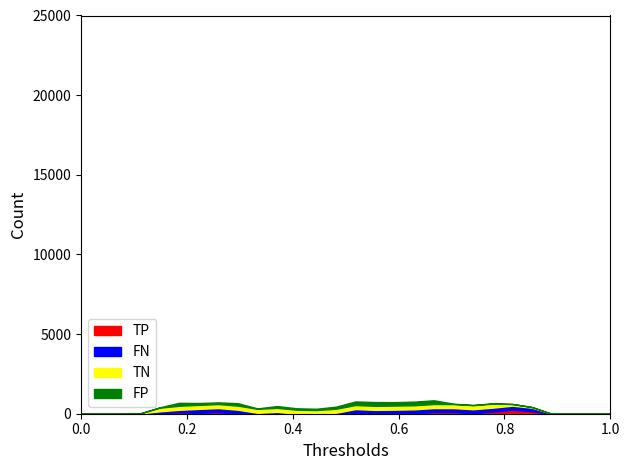

Does the chart have visible grid lines?

No